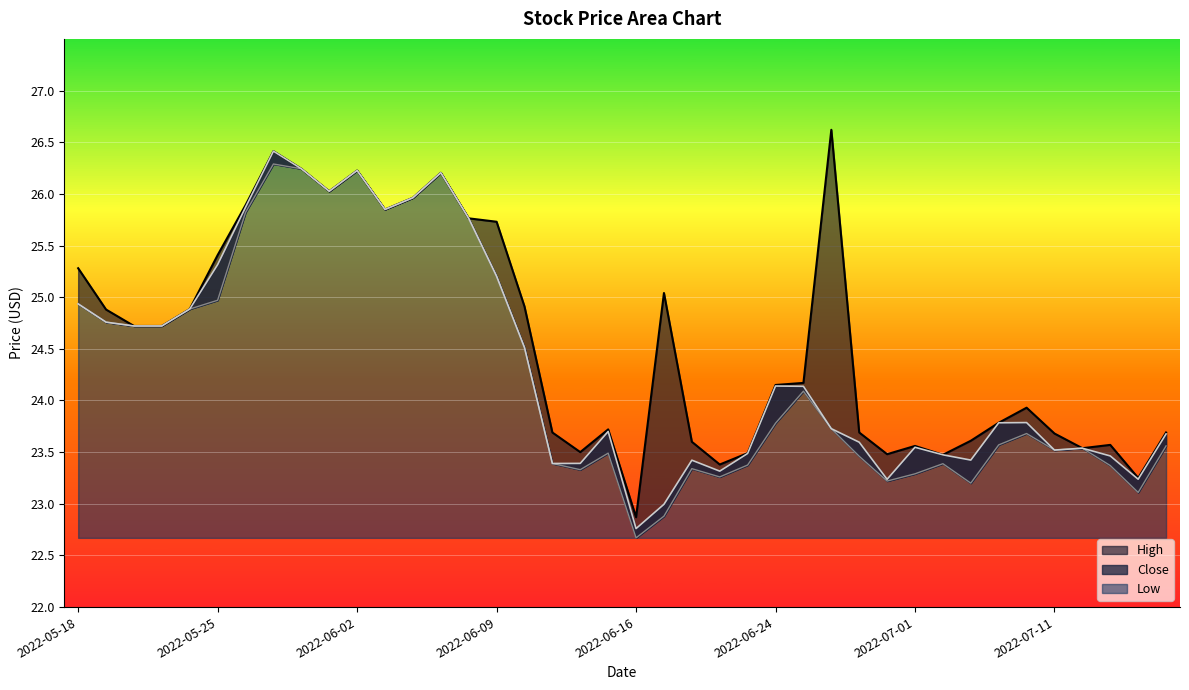

What position from the left is 2022-06-24?

26